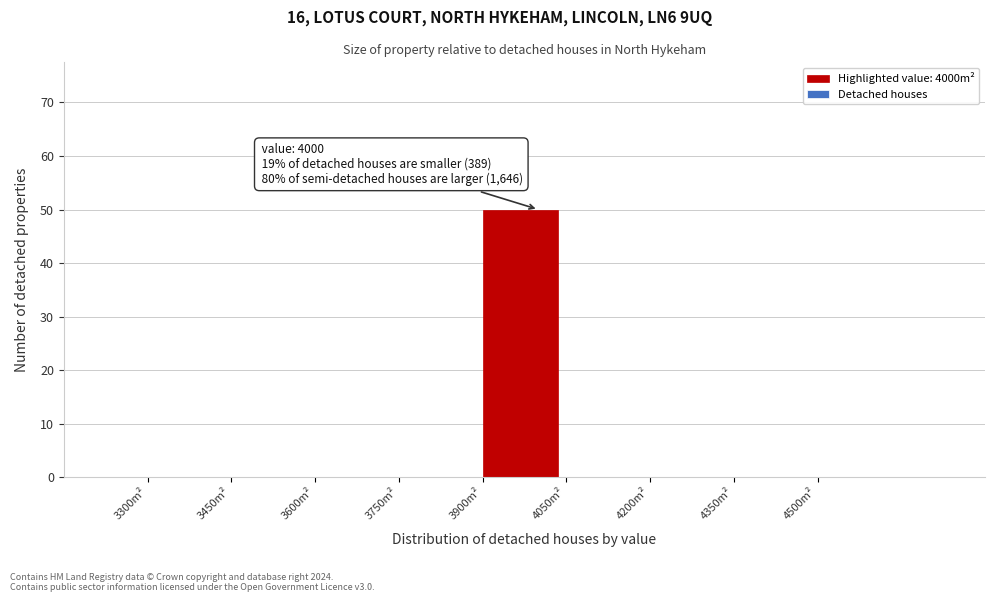

Which range on the x-axis has the tallest bar?

3900 to 4050